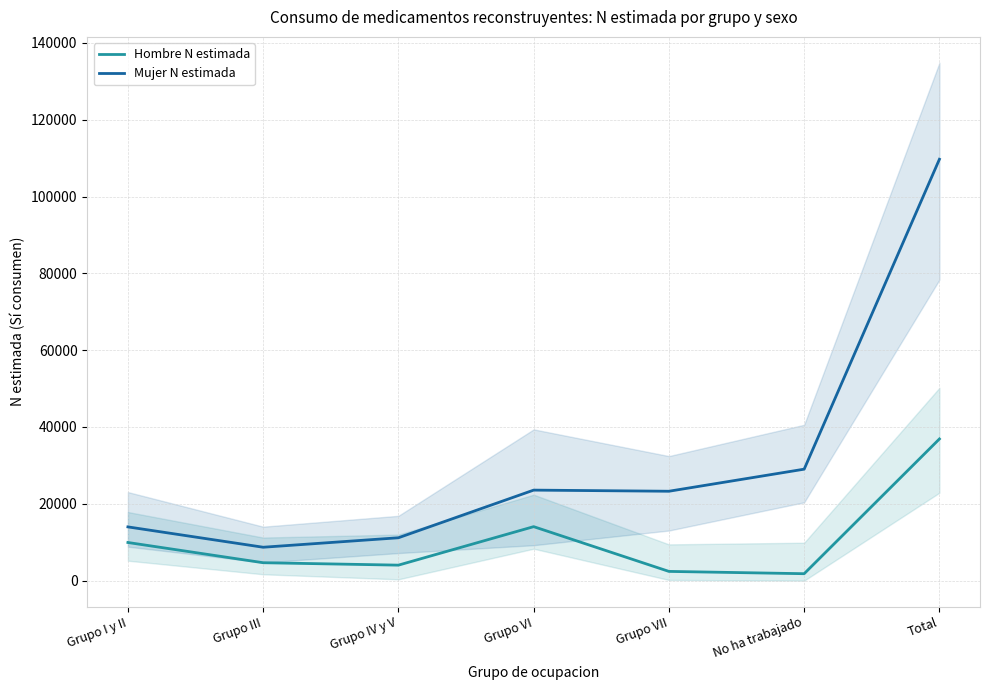

How many data points in Hombre N estimada are above 4664?

3